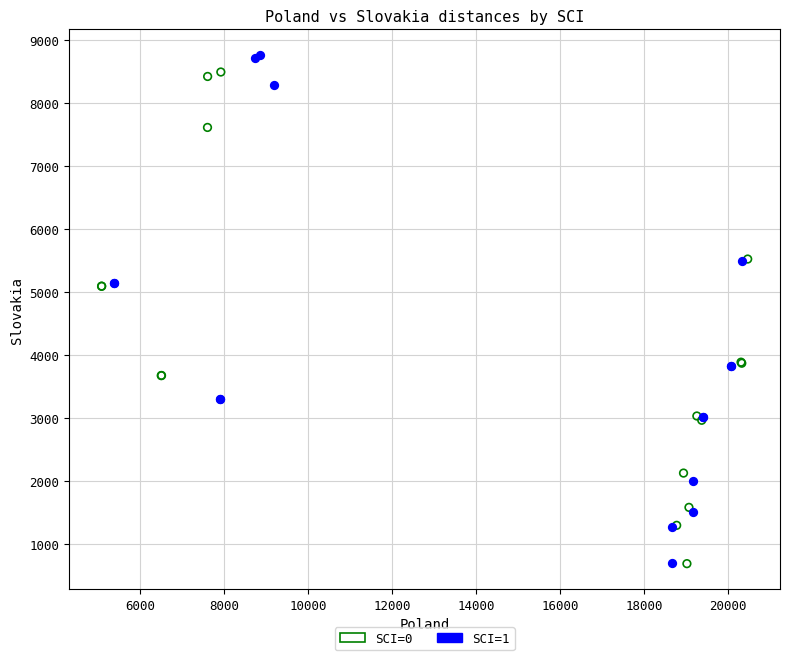

Which series has the widest spread of Y values?

SCI=1